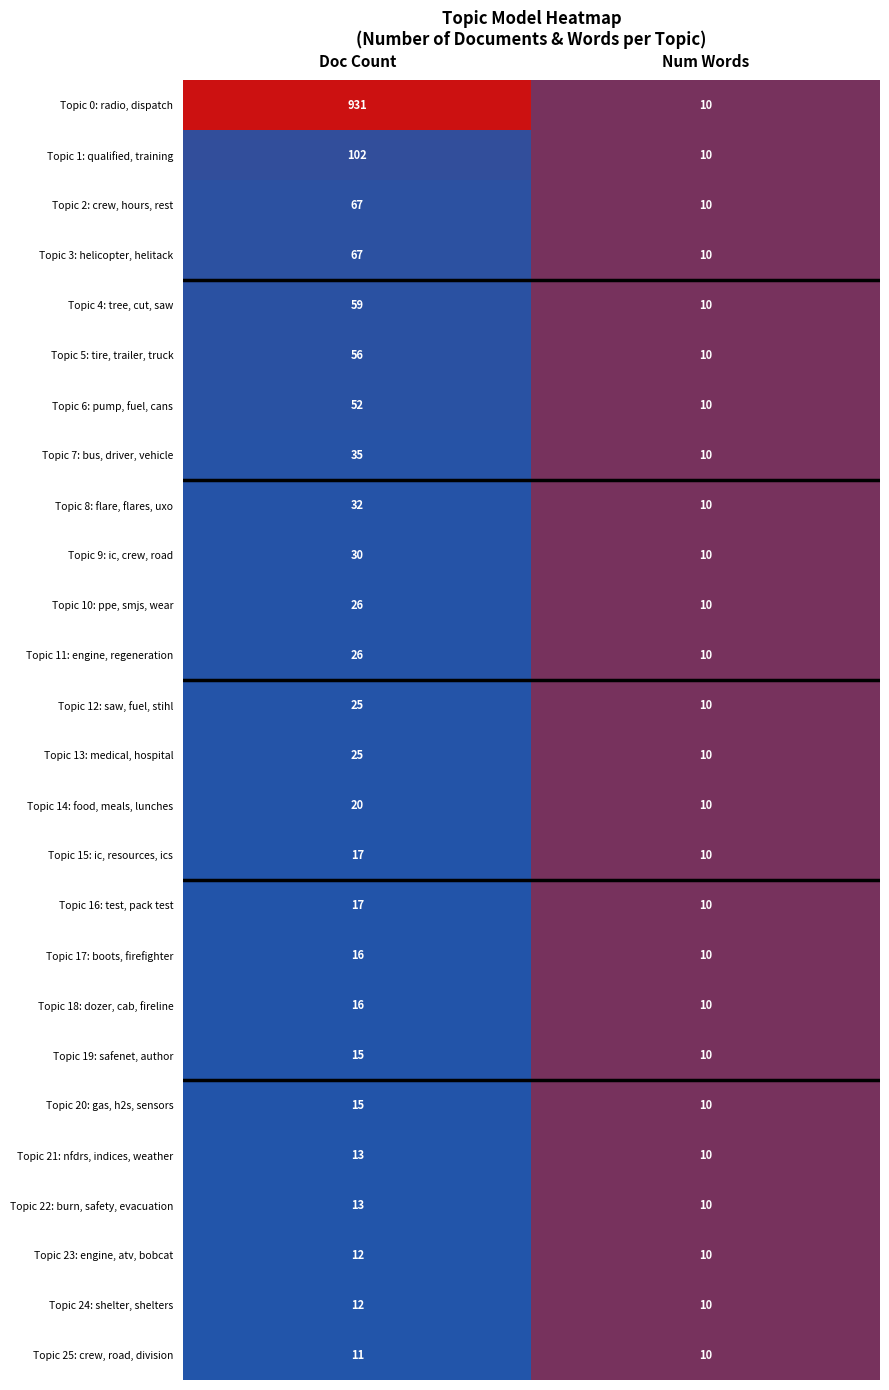

What is the difference between the maximum and minimum values in the Topic 6: pump, fuel, cans series?

42